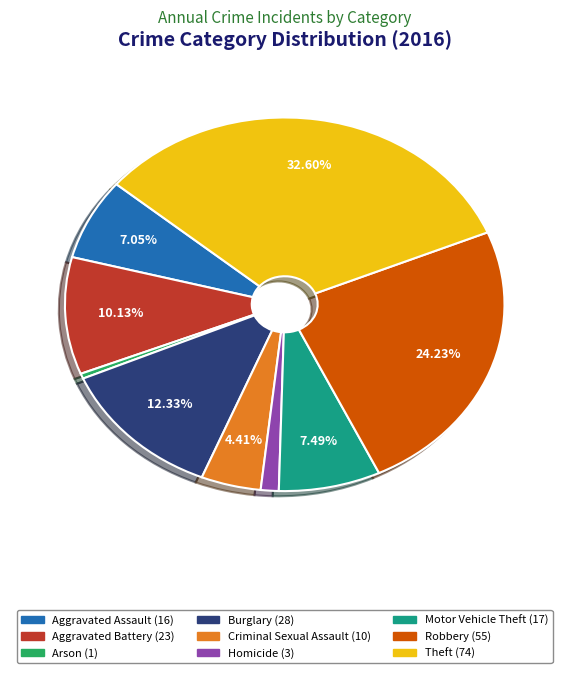

Which has a higher value, Aggravated Battery or Burglary?

Burglary